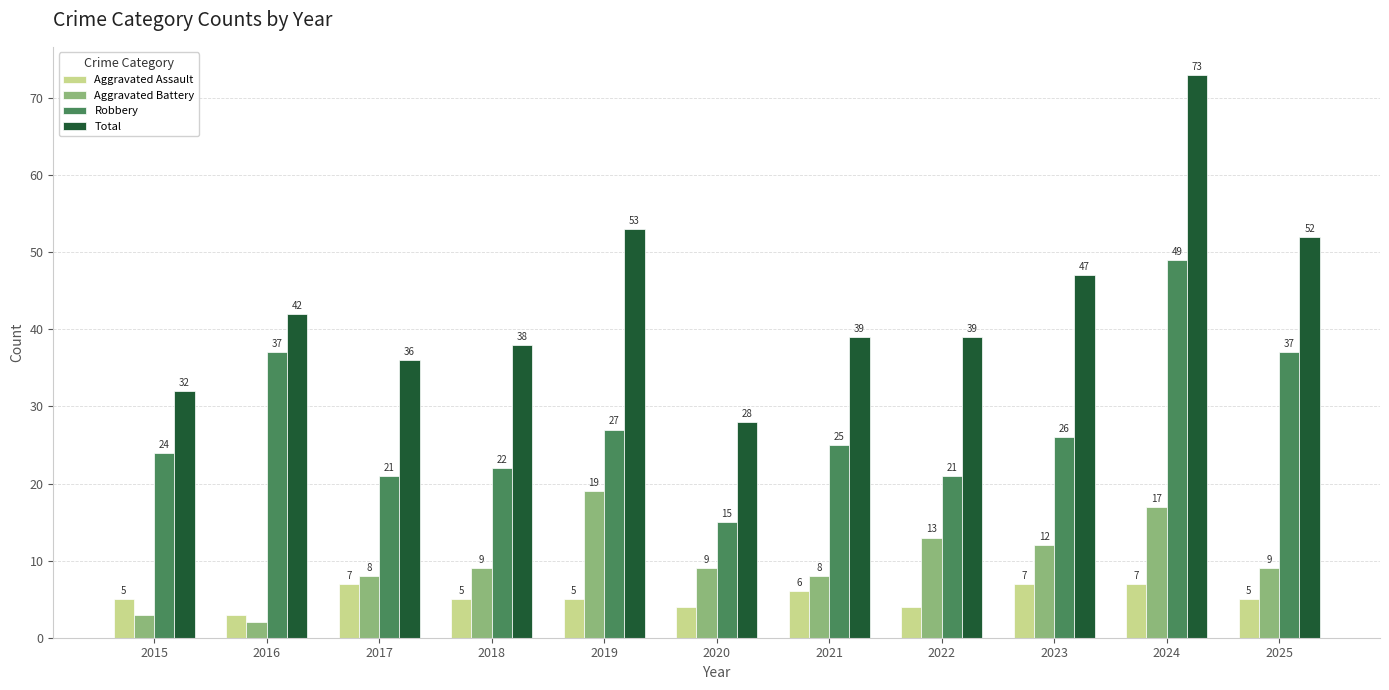

Which series has the largest range (max minus min)?

Total